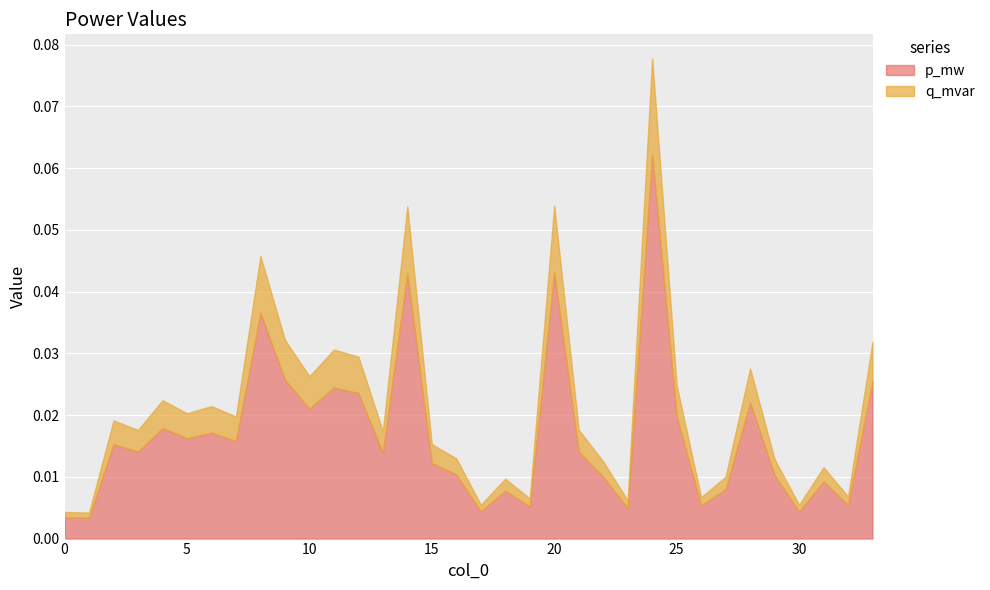

What is the difference between the maximum and second lowest values in the p_mw series?

0.1